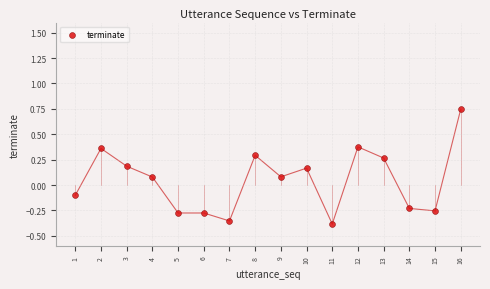

What is the range of Y values (max minus min)?

1.1